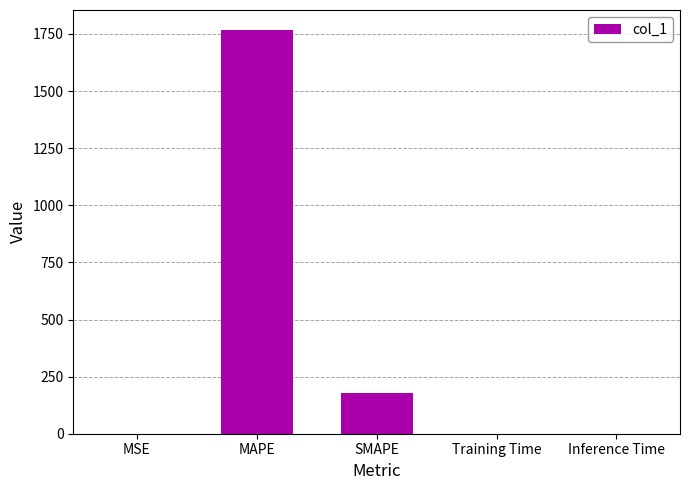

What is the greatest value displayed?

1766.5